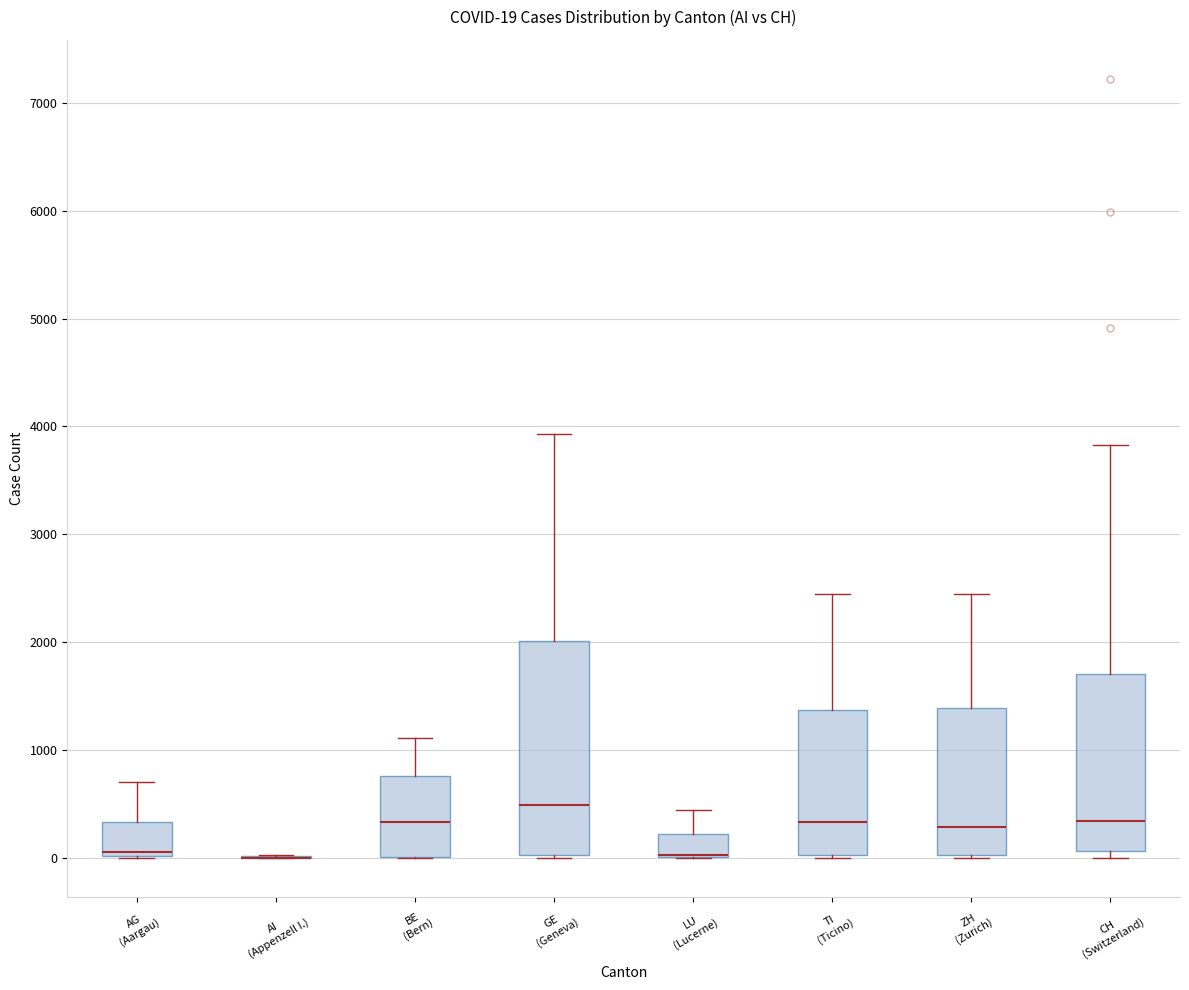

Comparing the boxes themselves (not the whiskers), which one is the tallest?

GE (Geneva)